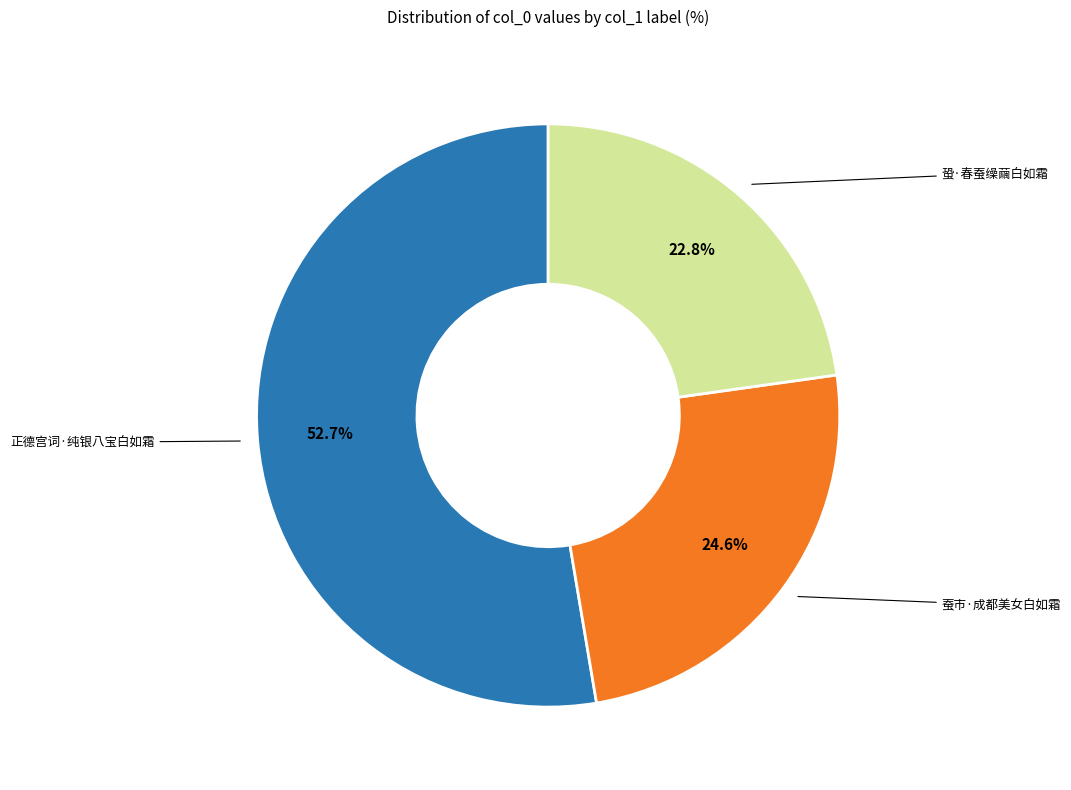

Is there a majority slice in this chart?

Yes